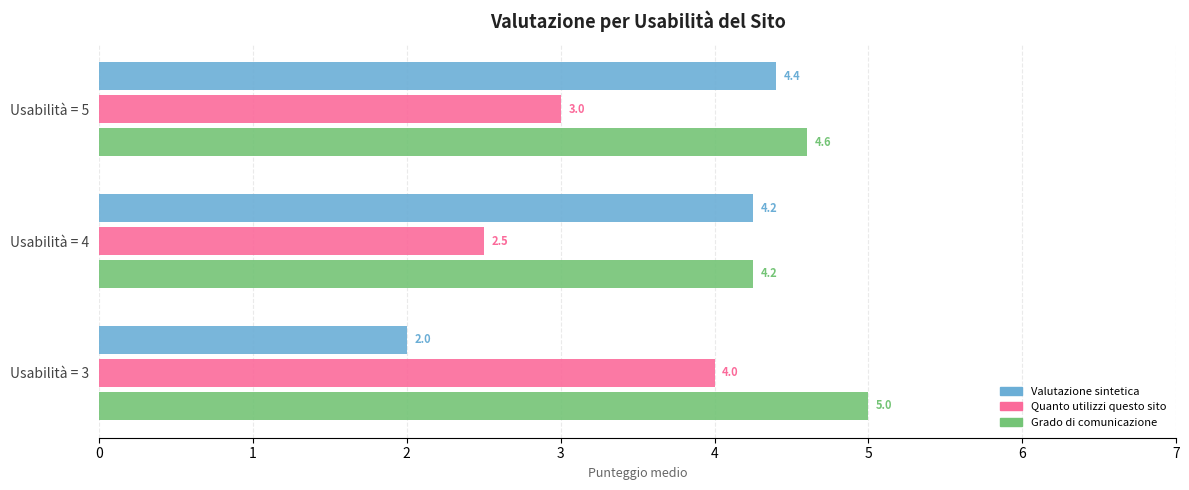

The Quanto utilizzi questo sito series shows 5.5 at Usabilità = 3. True or false?

False